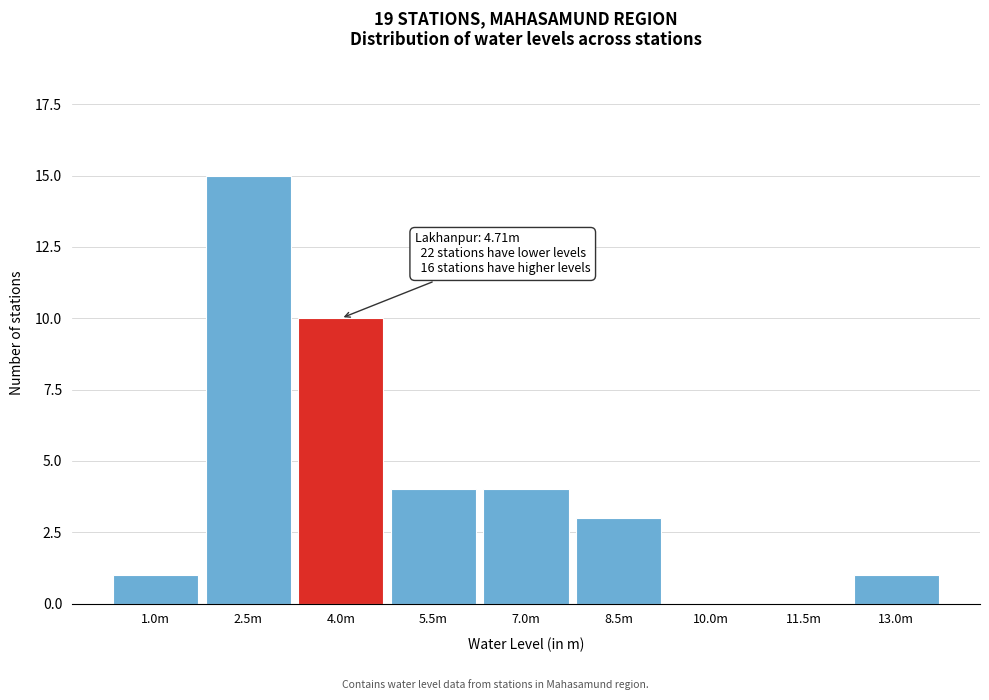

Reading left to right, extract all data points from this chart.

1.0m=1	2.5m=15	4.0m=10	5.5m=4	7.0m=4	8.5m=3	10.0m=0	11.5m=0	13.0m=1